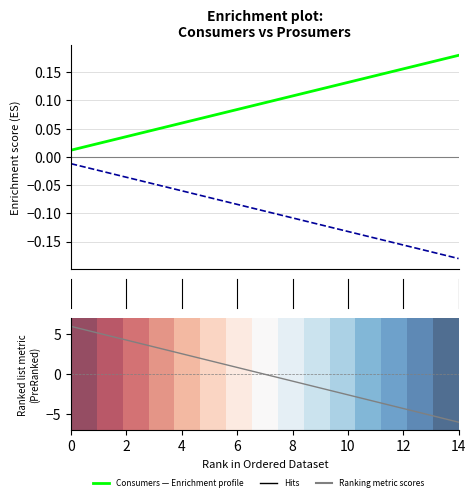

What is the difference between the second highest and minimum values in the Prosumers (Enrichment profile) series?

0.2